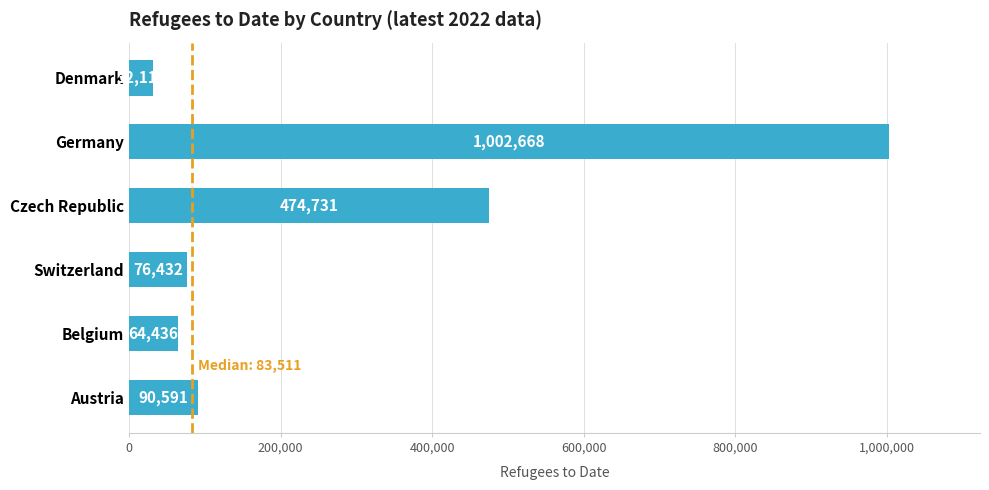

What value does the data have at Germany, to the nearest 10?

1002670